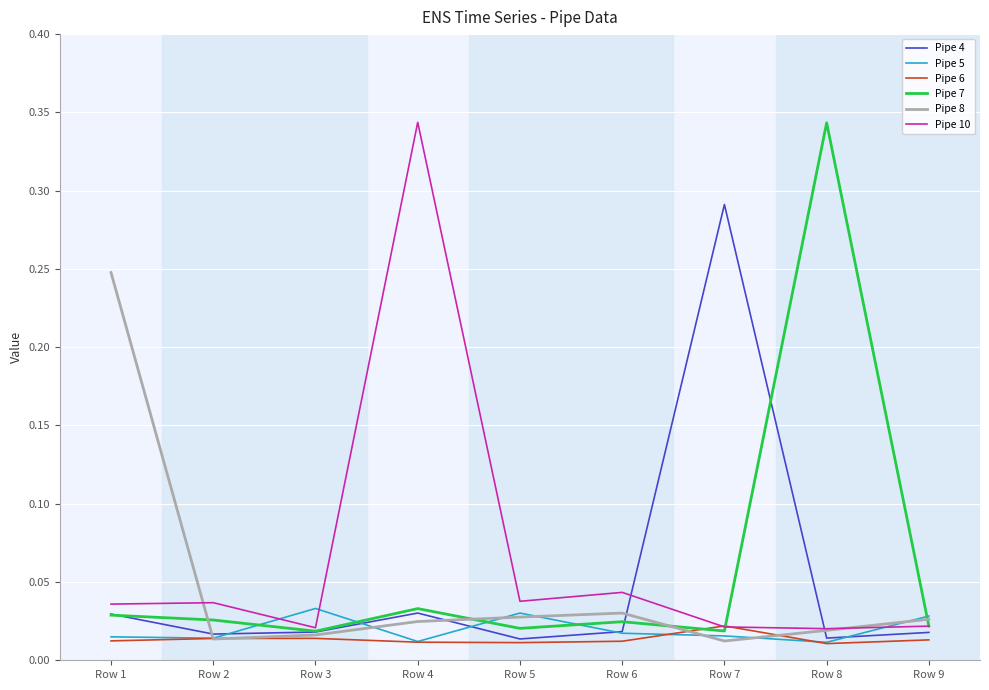

At which category does Pipe 4 reach its first local peak?

Row 4